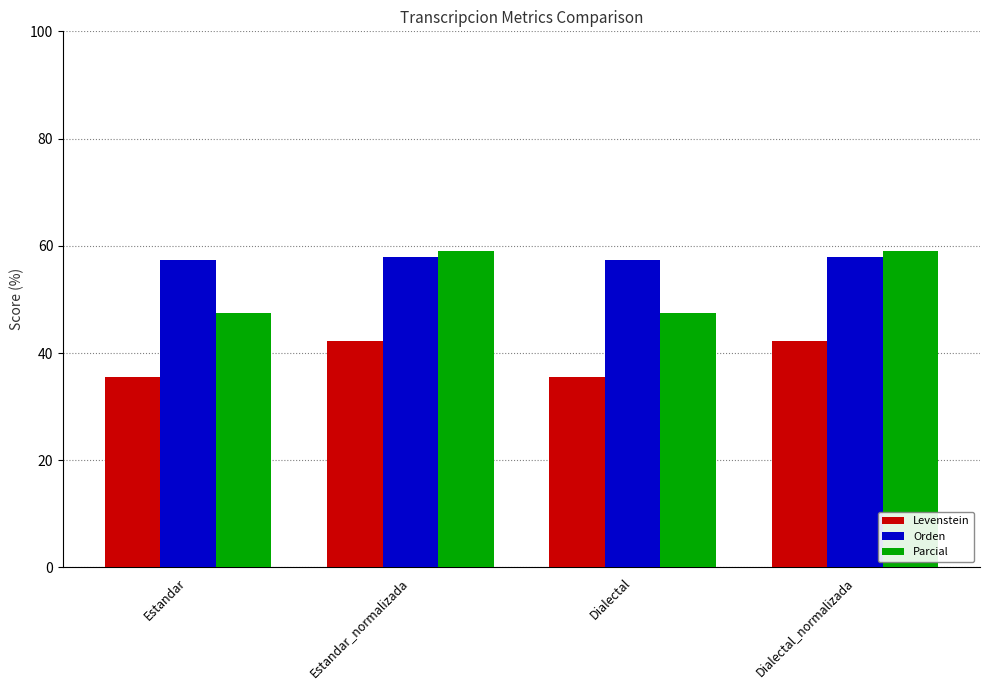

List the series in order of their overall mean, highest first.

Orden, Parcial, Levenstein